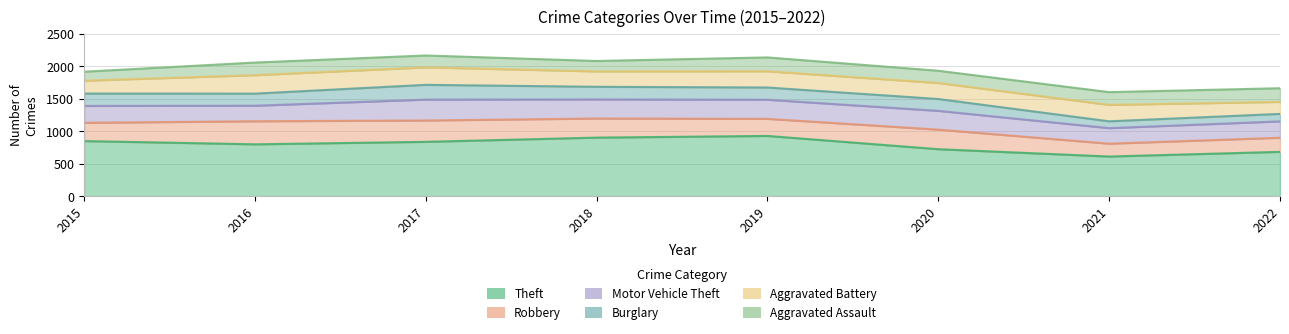

How many lines are shown in the chart?

6